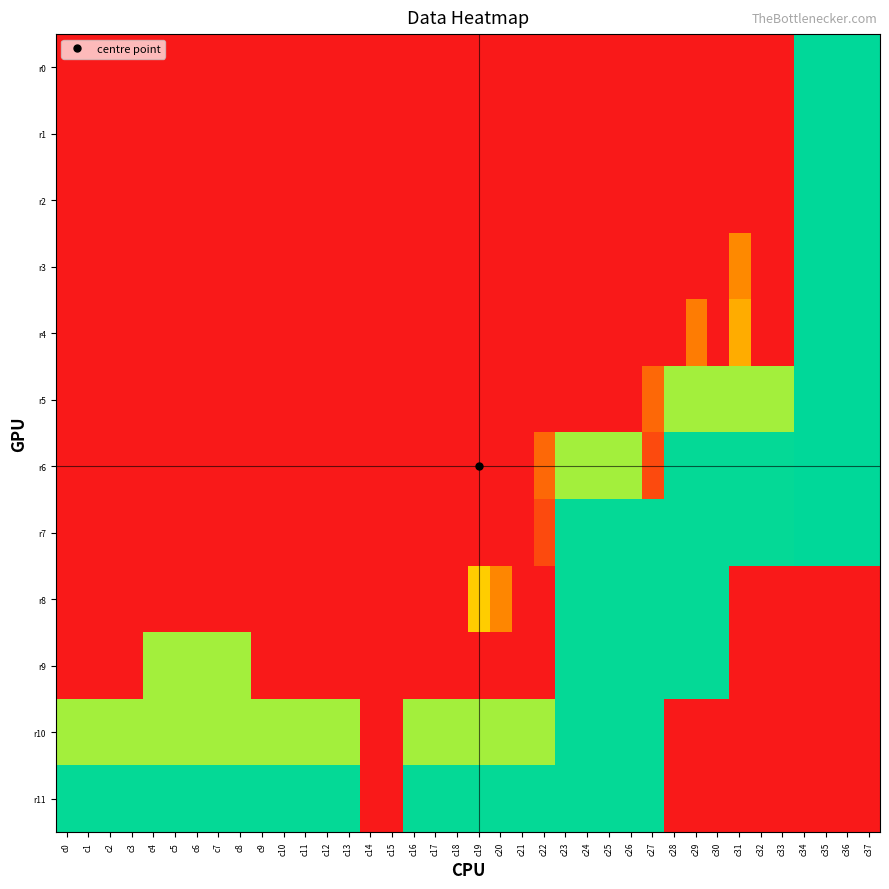

Between c32 and c26, which is larger?

c32